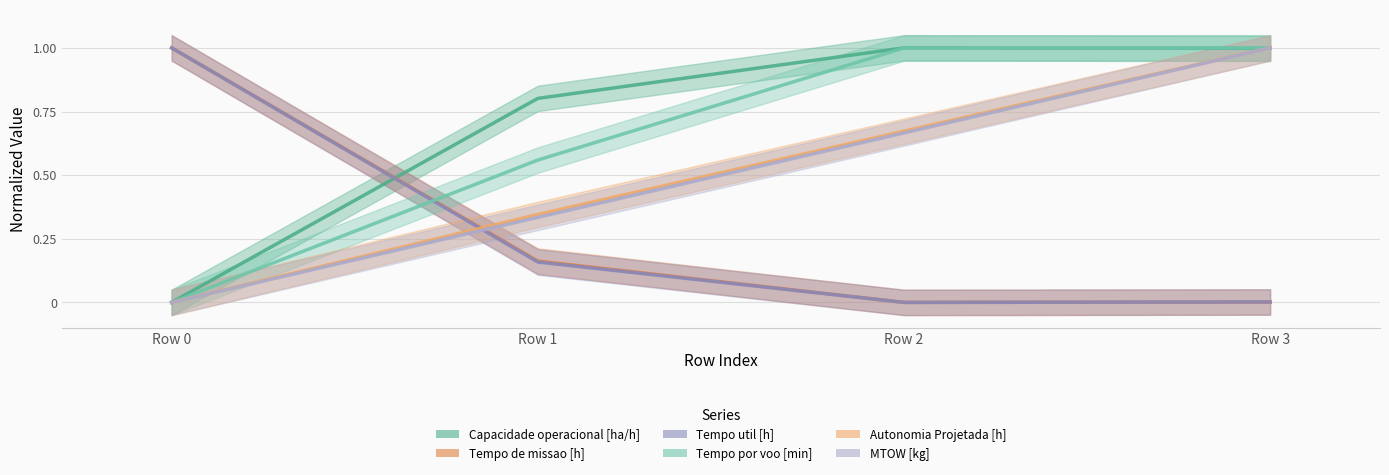

At which label does MTOW [kg] reach its minimum?

Row 0